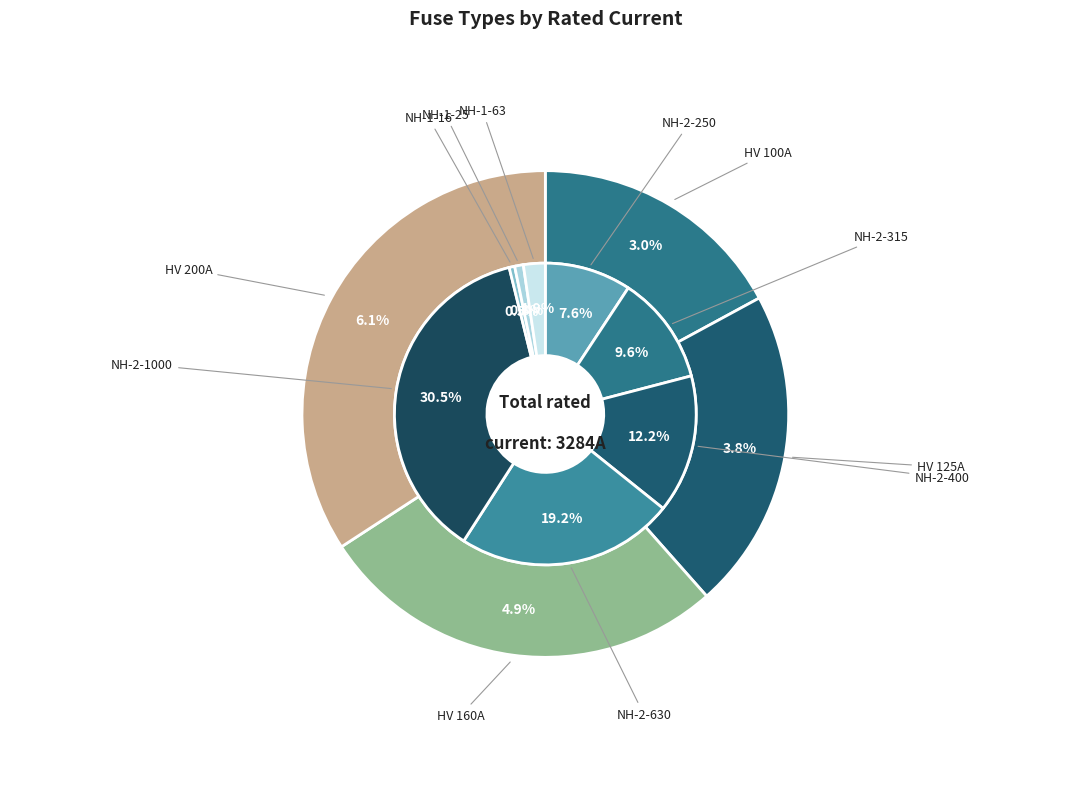

True or false: Siemens NH-2-630 accounts for 10% of the total.

False